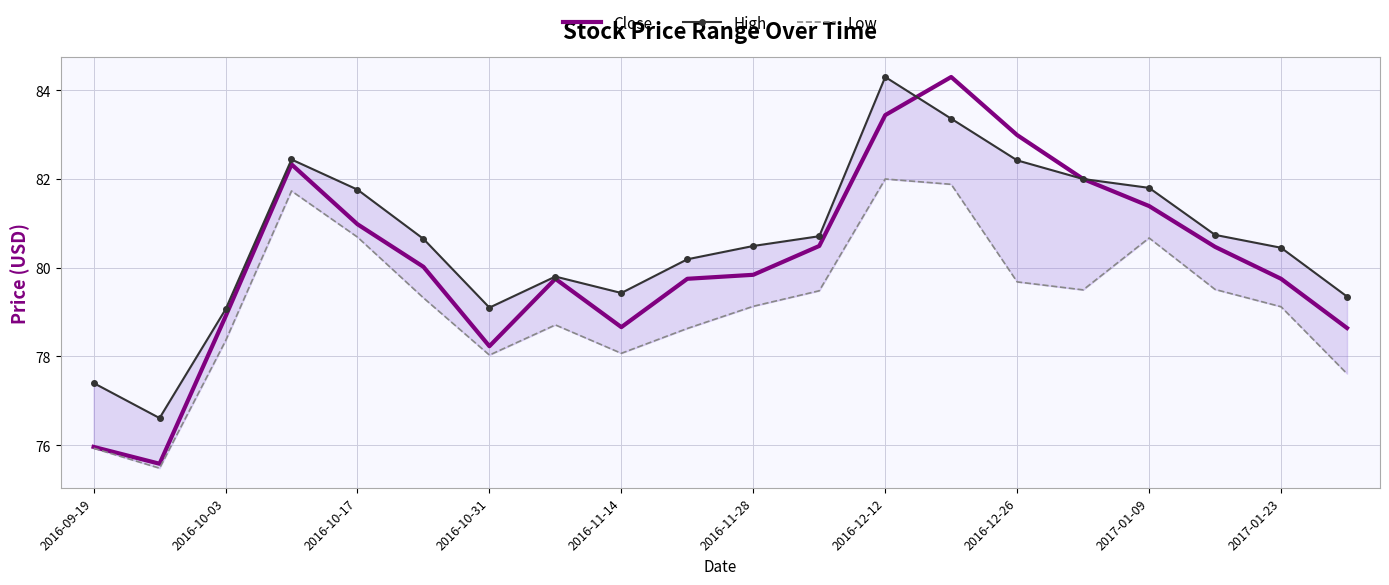

Where is Close nearest to the value 79?

2016-10-03